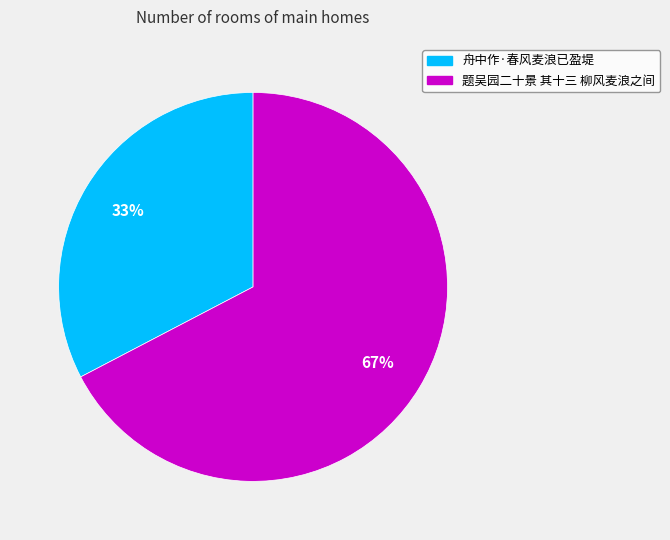

The 舟中作·春风麦浪已盈堤 slice represents 33% of the pie. True or false?

True